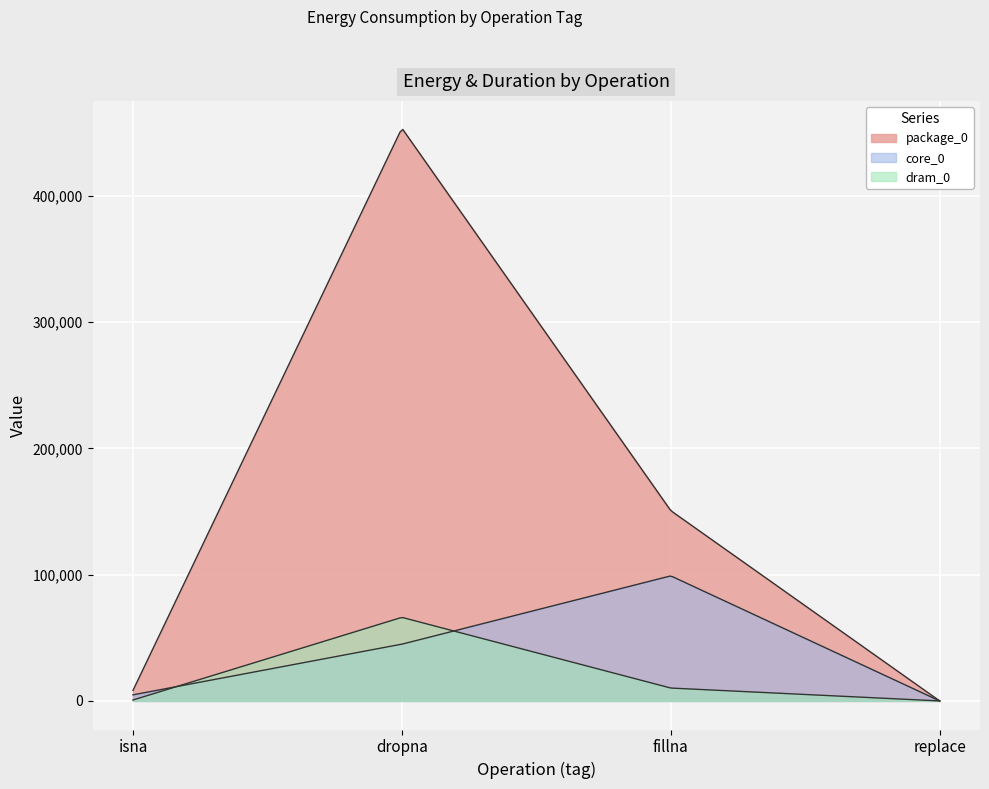

Is it true that dram_0 equals 66162.0 at dropna?

True